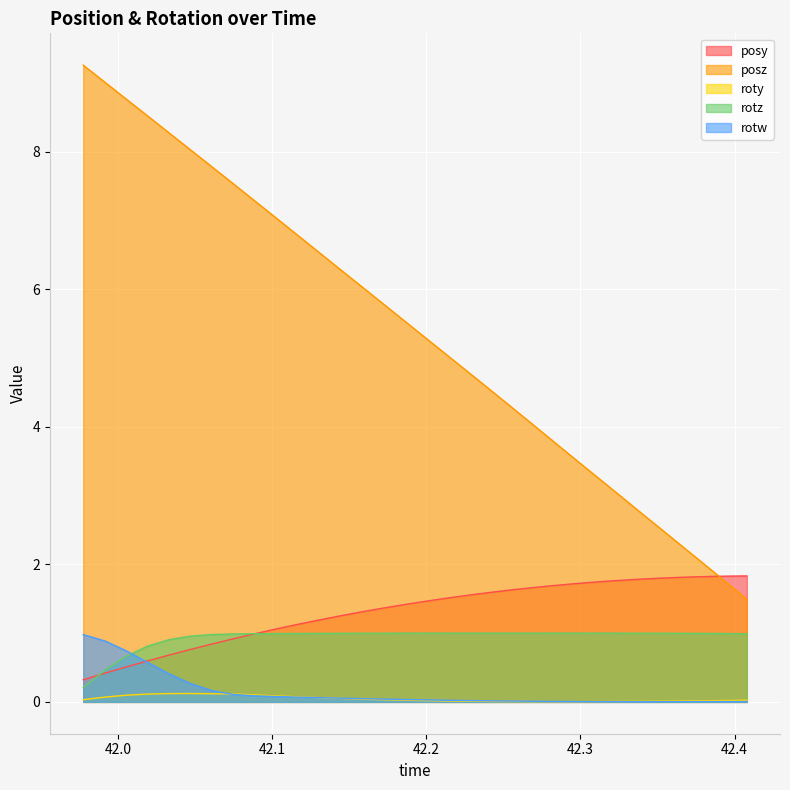

Is the value of posy at 42.17236 greater than the value of rotz at 42.32446?

Yes